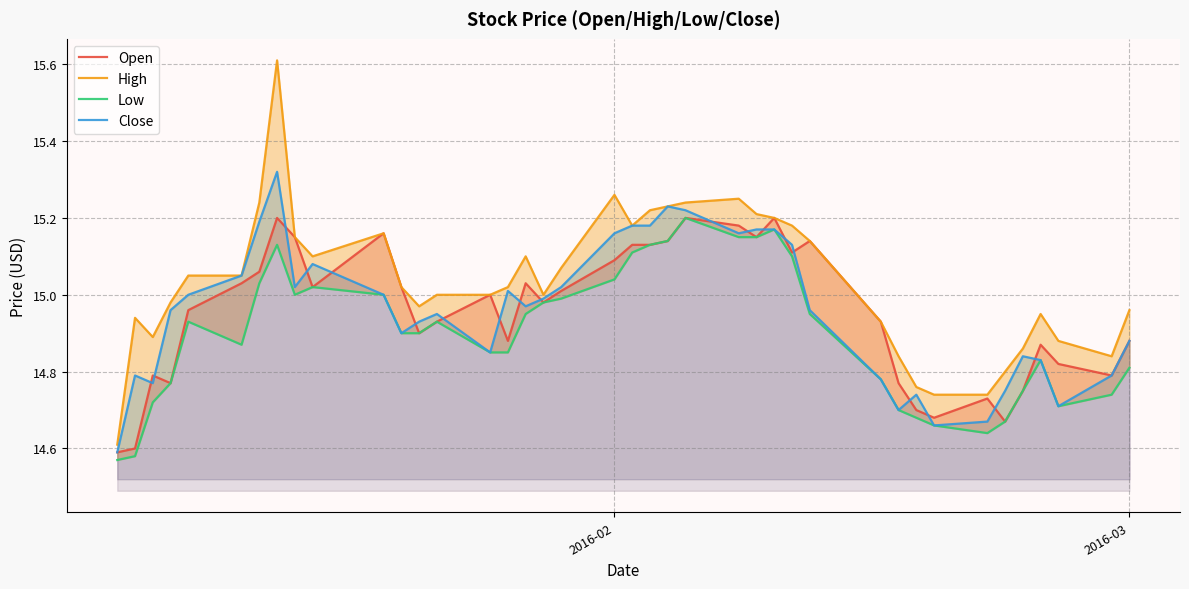

True or false: Open has a value of 24.4 at 2016-03.

False